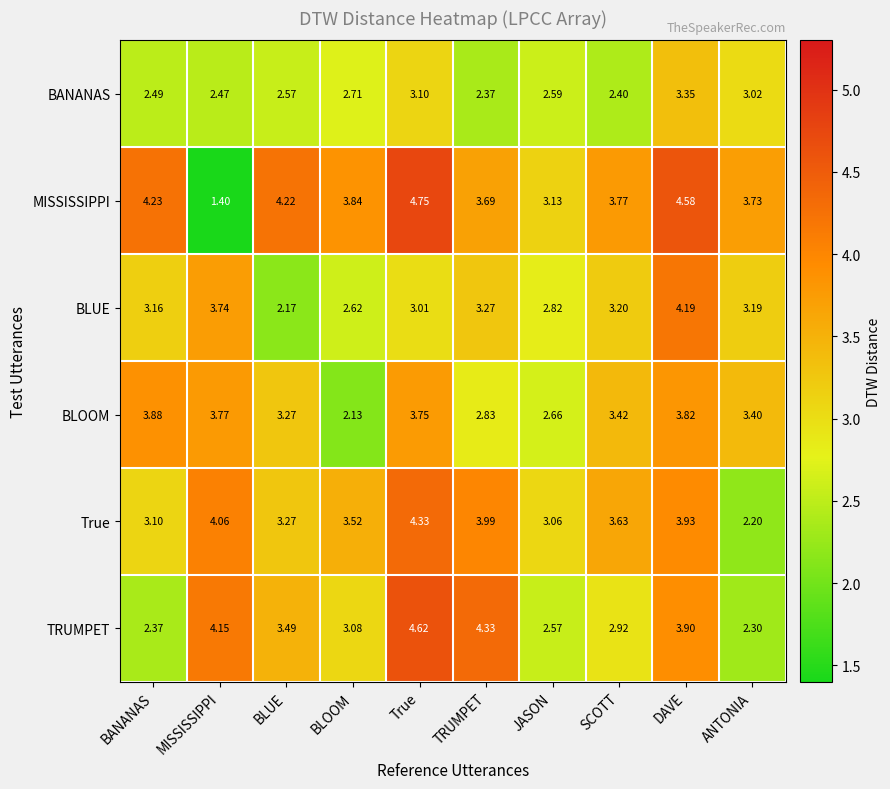

How many data points does each series have?

10